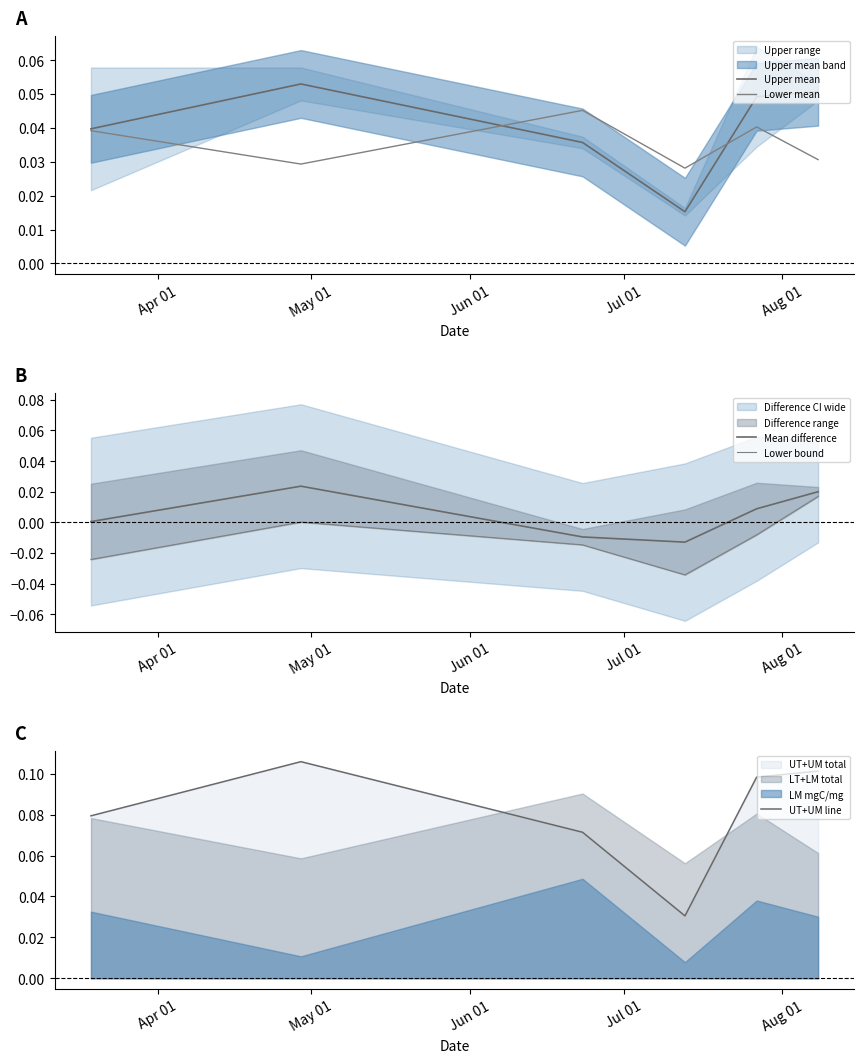

At which category does the chart reach its peak across all series?

May 01